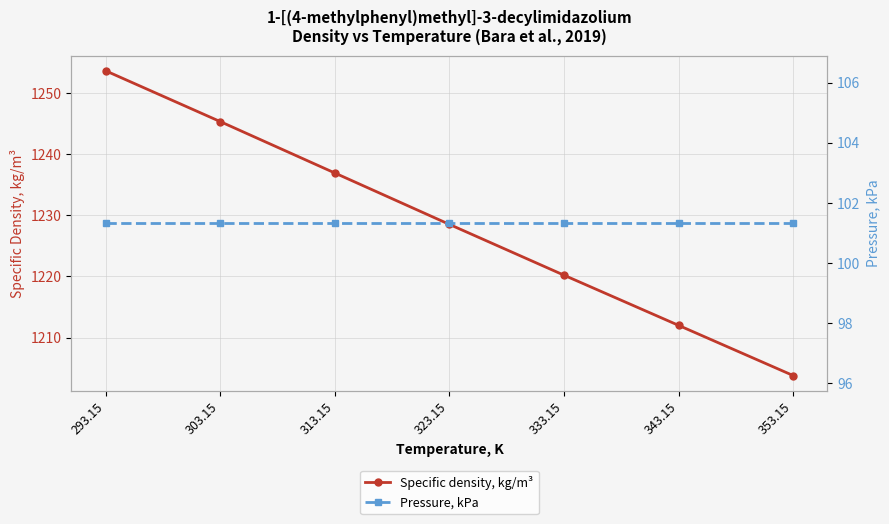

Which category has the highest value in the Pressure, kPa series?

293.15